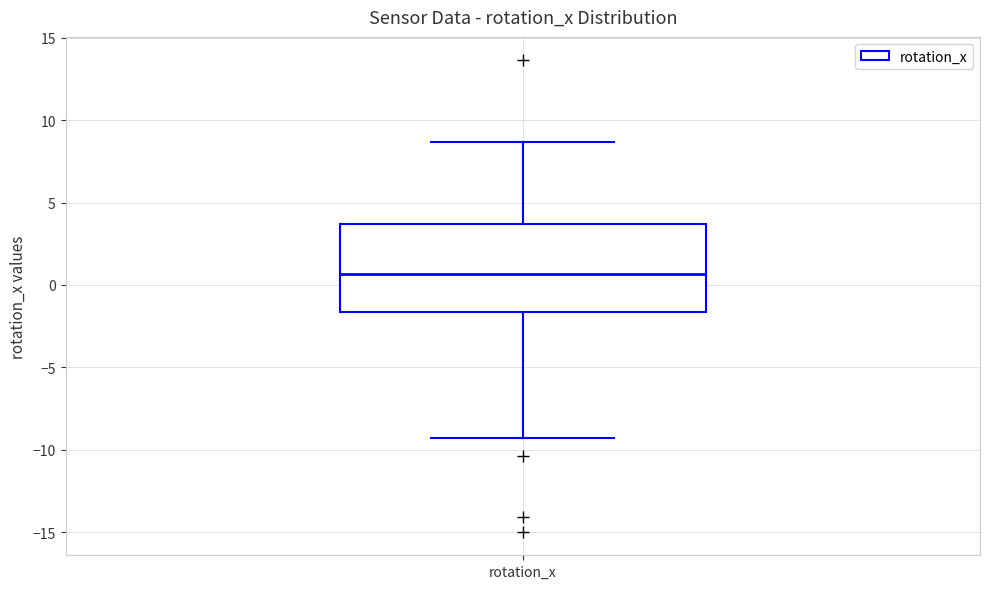

Transcribe this box plot: give where the median line is, the range the box spans, and where the two whiskers end, as read against the y-axis. The values are not printed on the chart, so give them approximately, as read against the axis.

median 0.5, box -1.5 to 3.5, whiskers -9.5 to 8.5